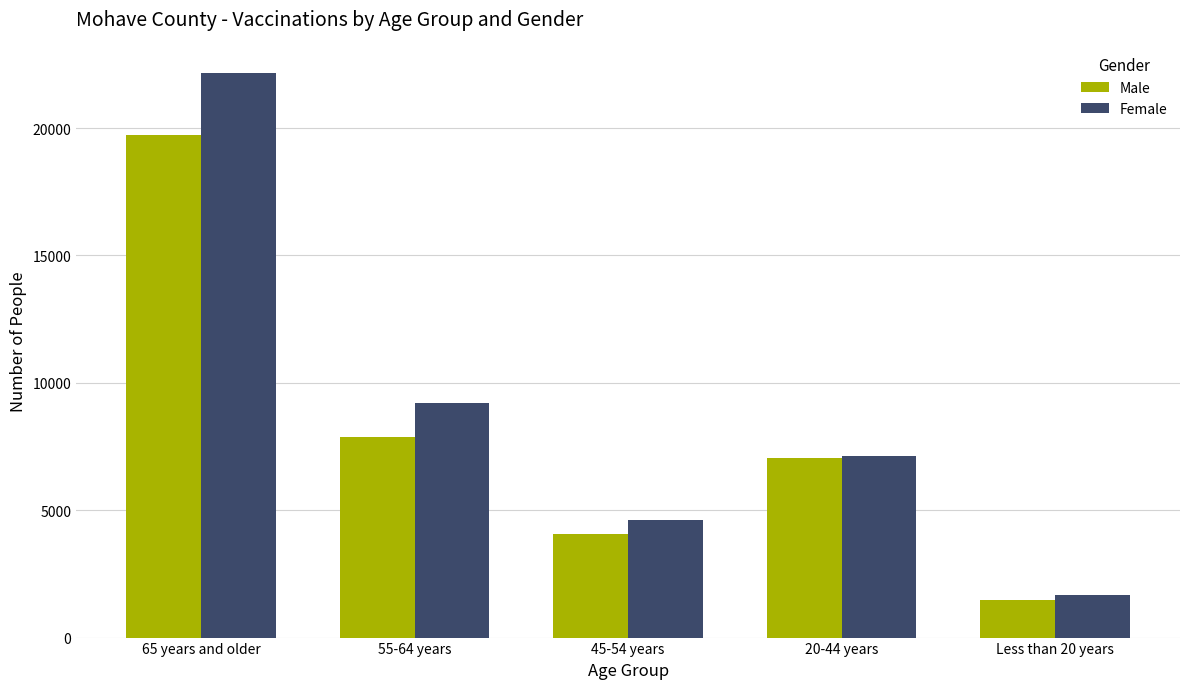

What position from the right is 45-54 years?

3